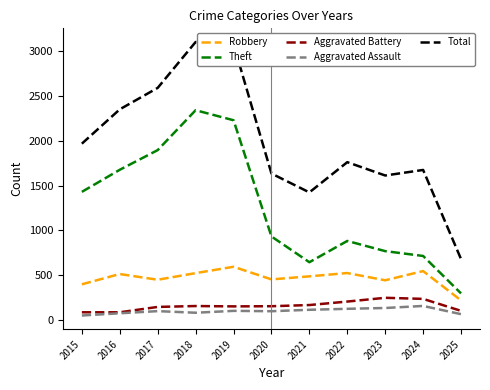

Is this an area chart (filled region under the line)?

No